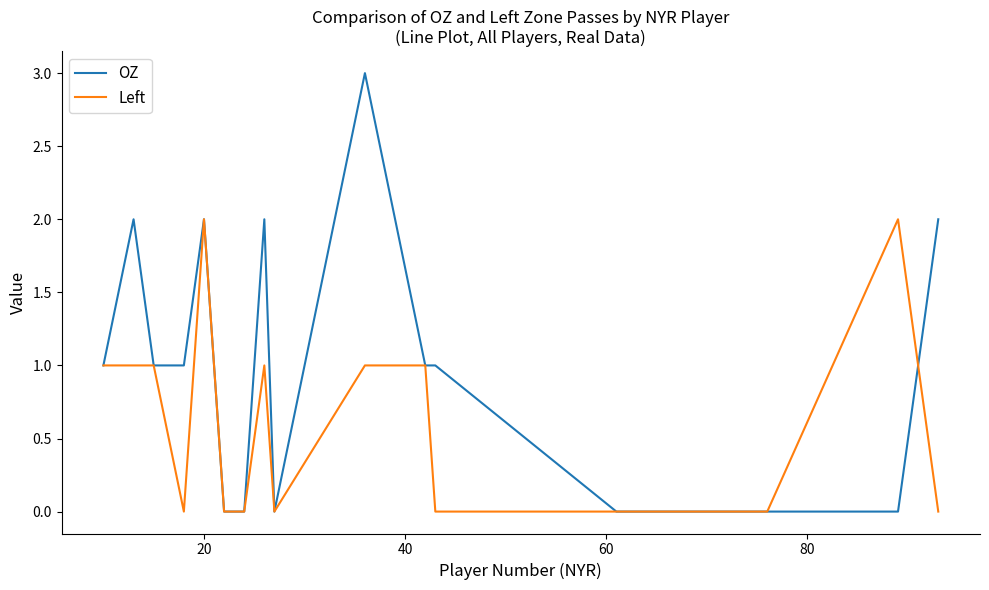

Which series has the largest total across all categories?

OZ